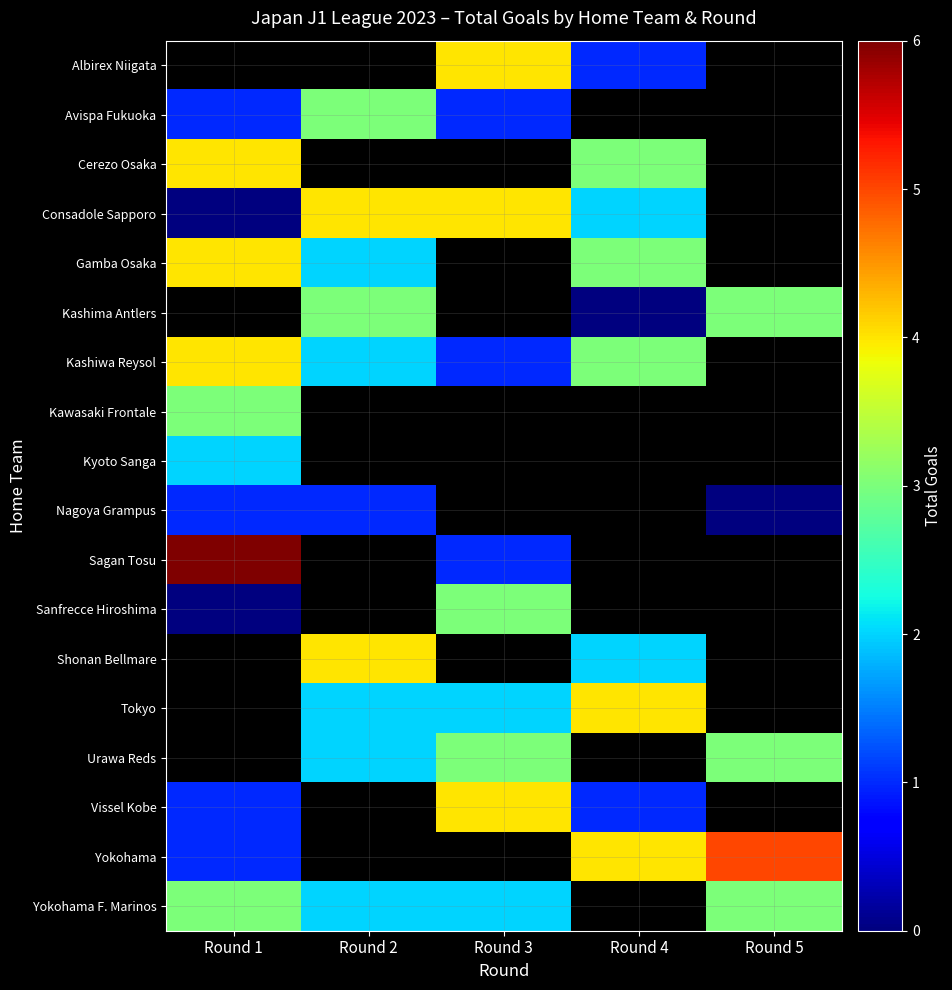

What is the difference between the second highest and second lowest values in the Tokyo series?

2.0